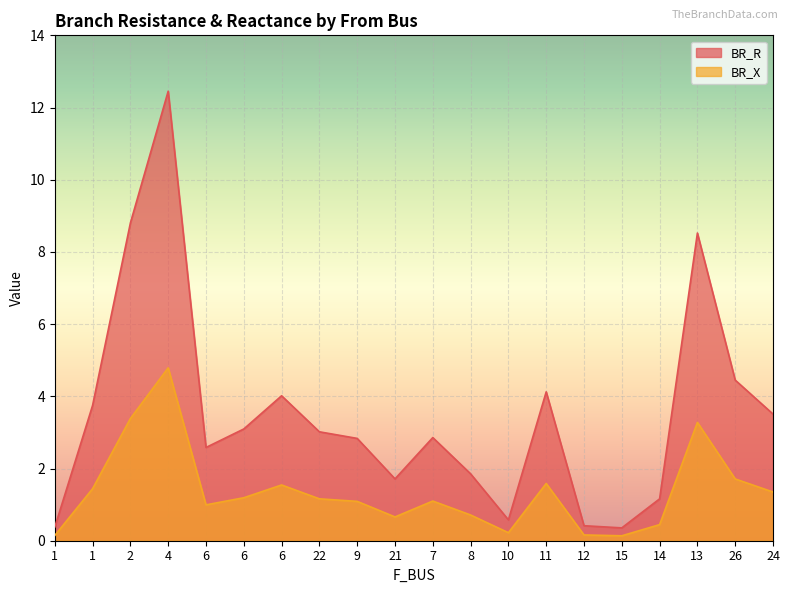

How many data points in BR_X are above 1?

12